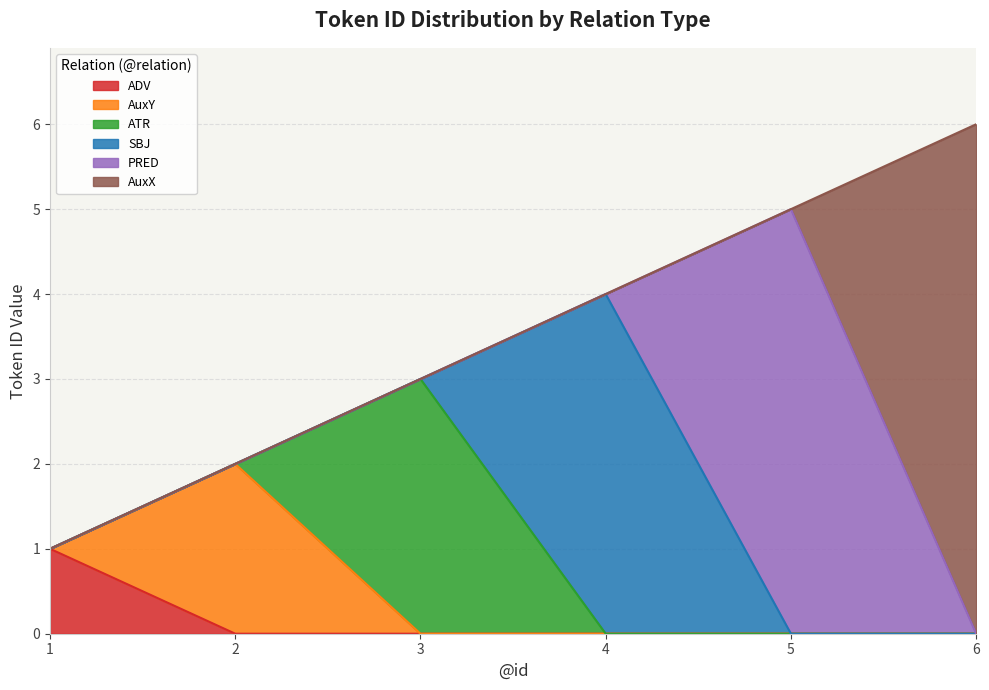

At which label does ATR reach its minimum?

1